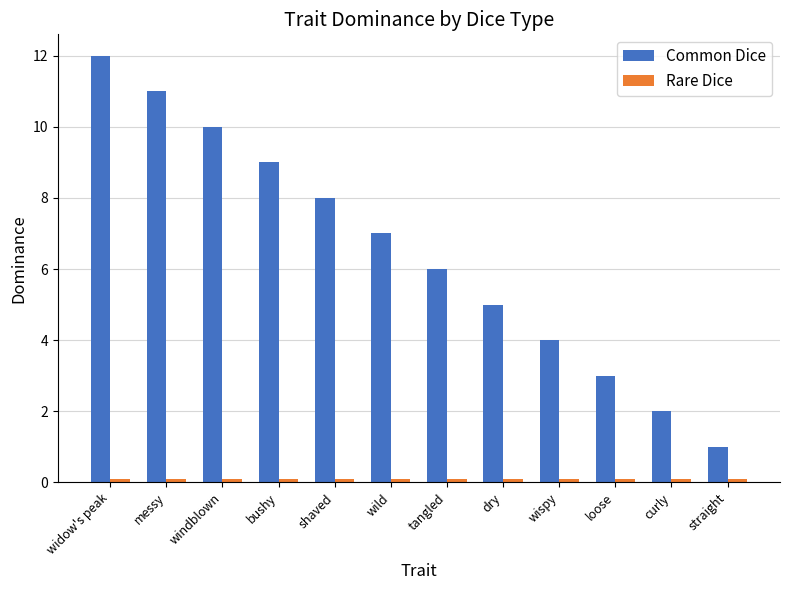

What is the average value of the Common Dice series?

6.5